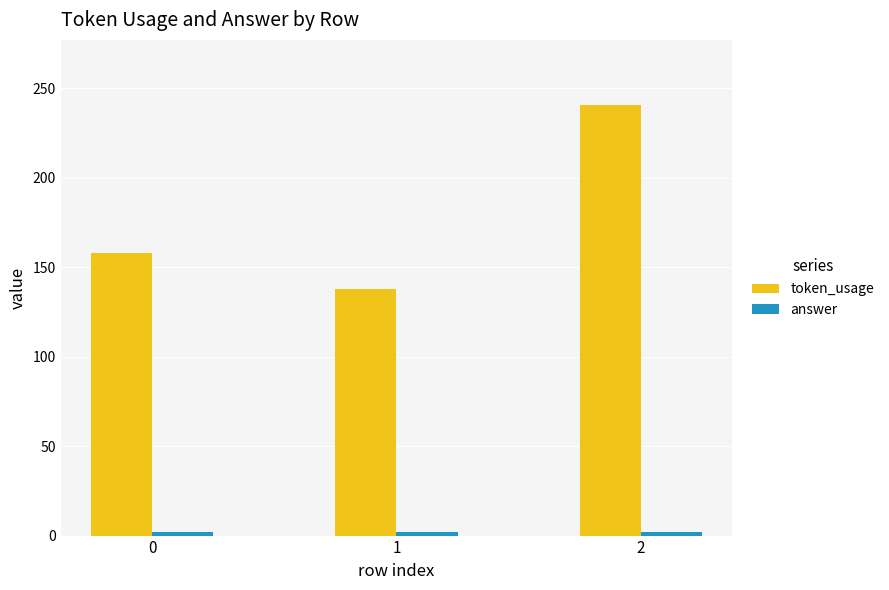

Which series has the largest total across all categories?

token_usage